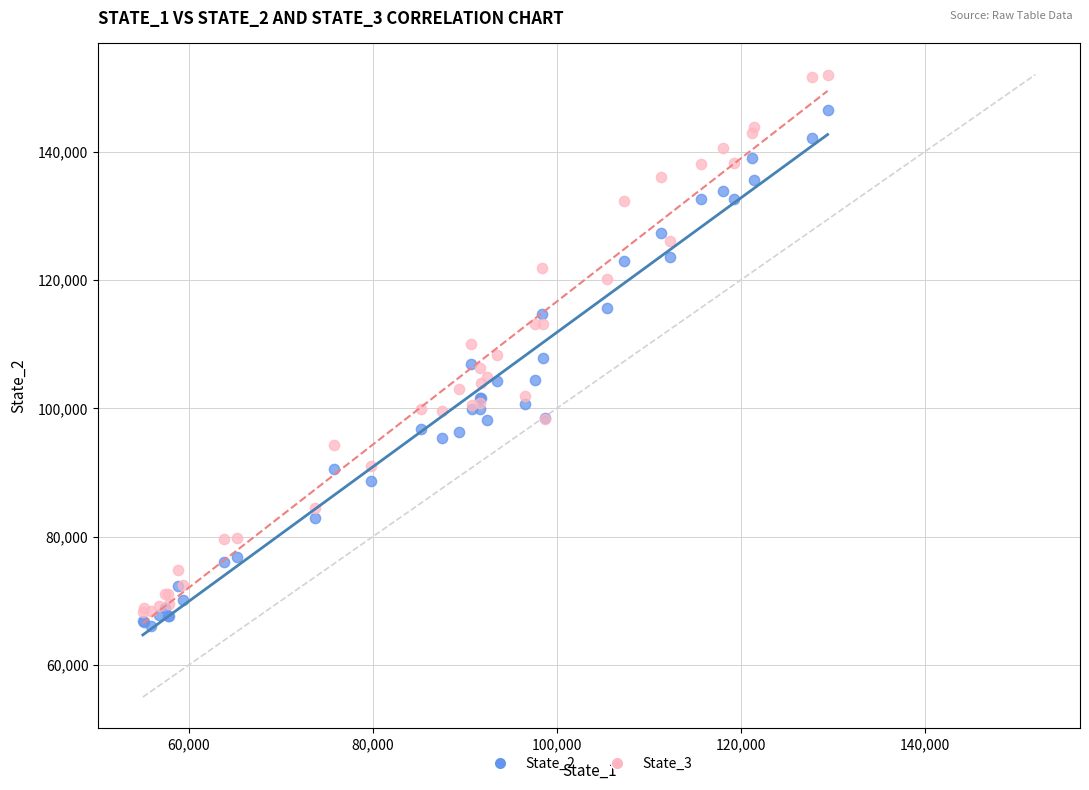

What is the X range (max minus min) for the scatter plot?

74459.6